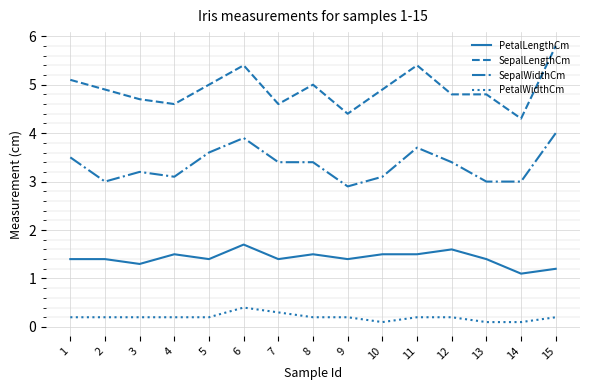

What is the greatest value displayed?

5.8